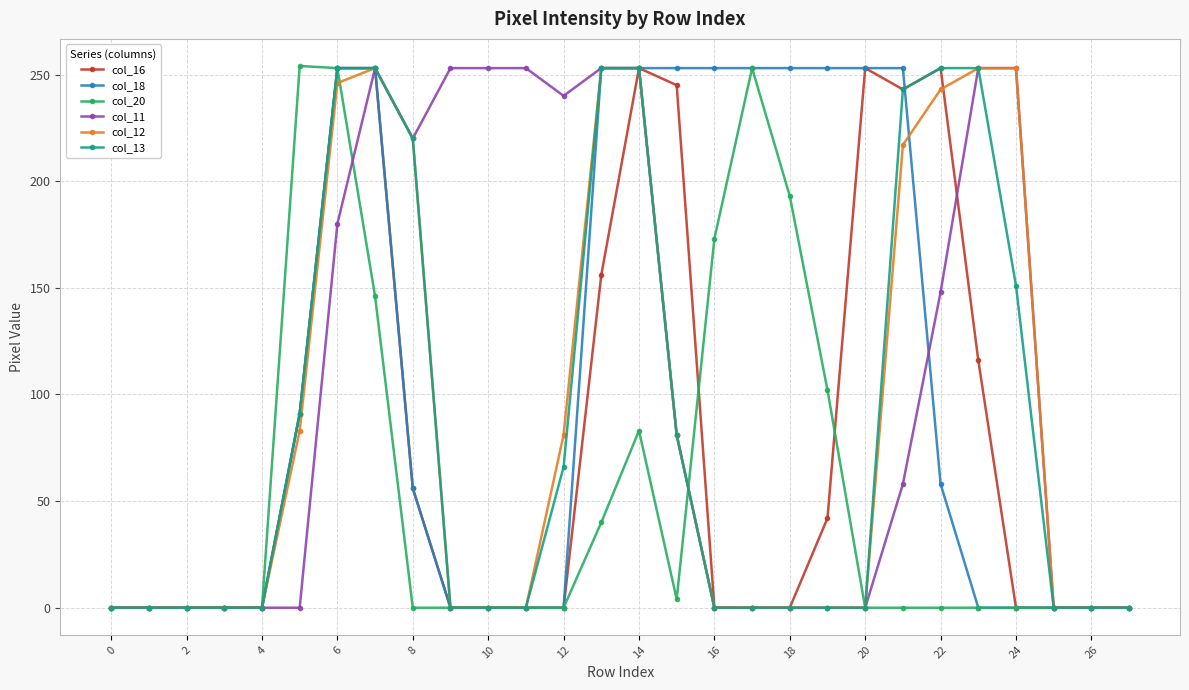

At how many categories does at least one series exceed 25?

20